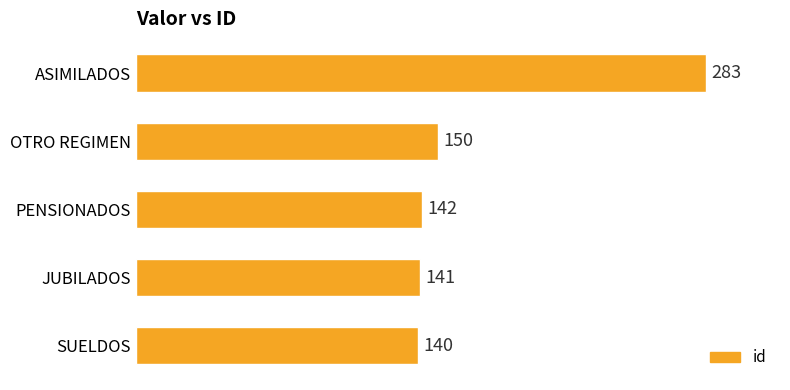

What is the minimum value shown in the chart?

140